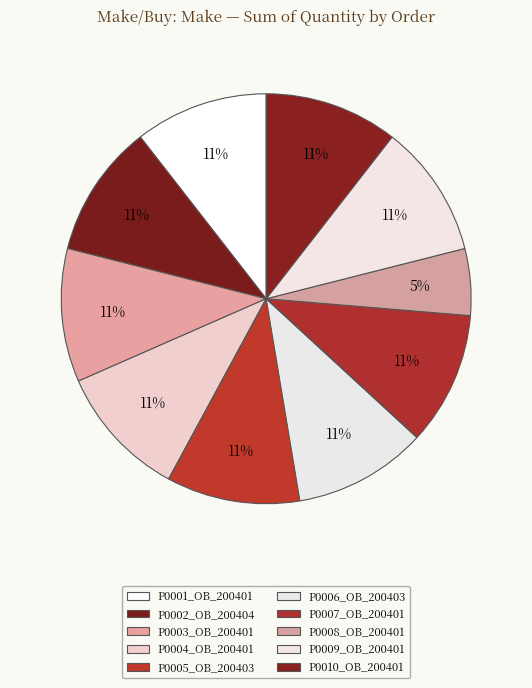

Which slice is the smallest?

P0008_OB_200401